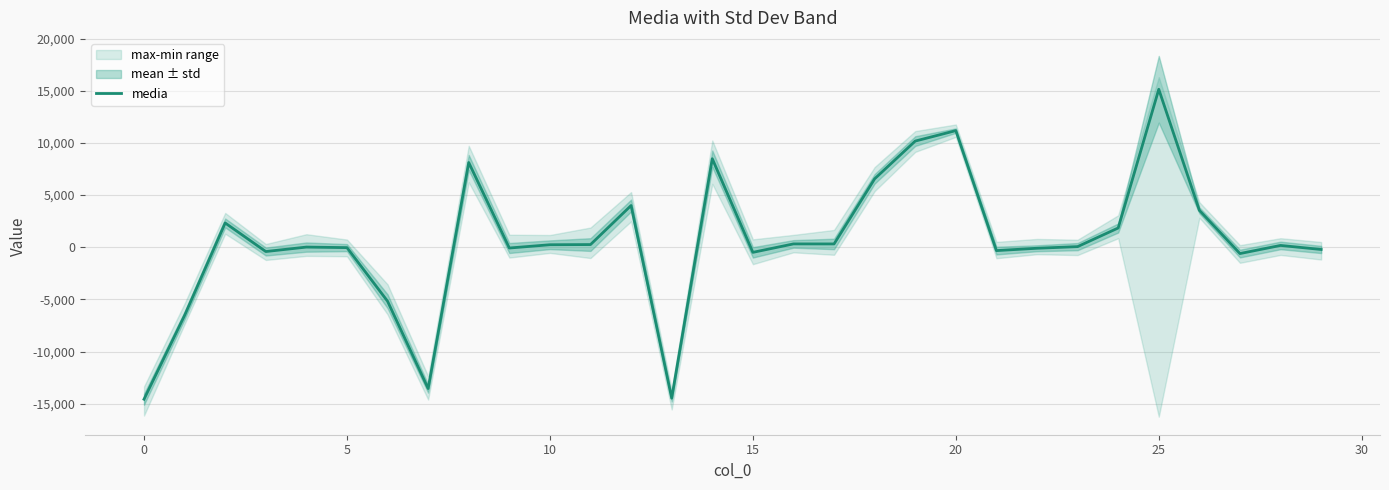

How many values are below zero?

13